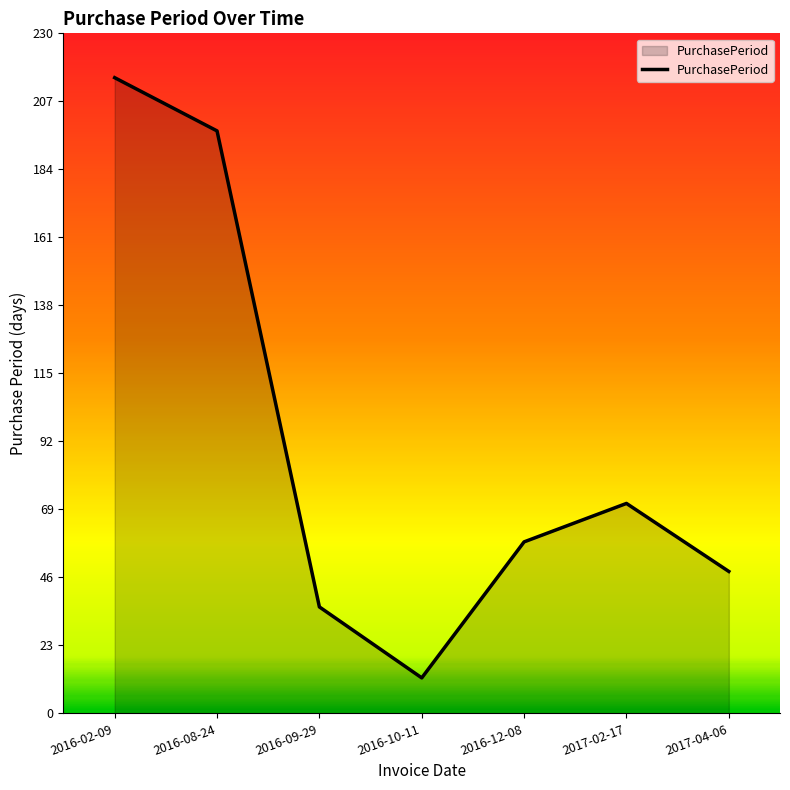

How many lines are shown in the chart?

1